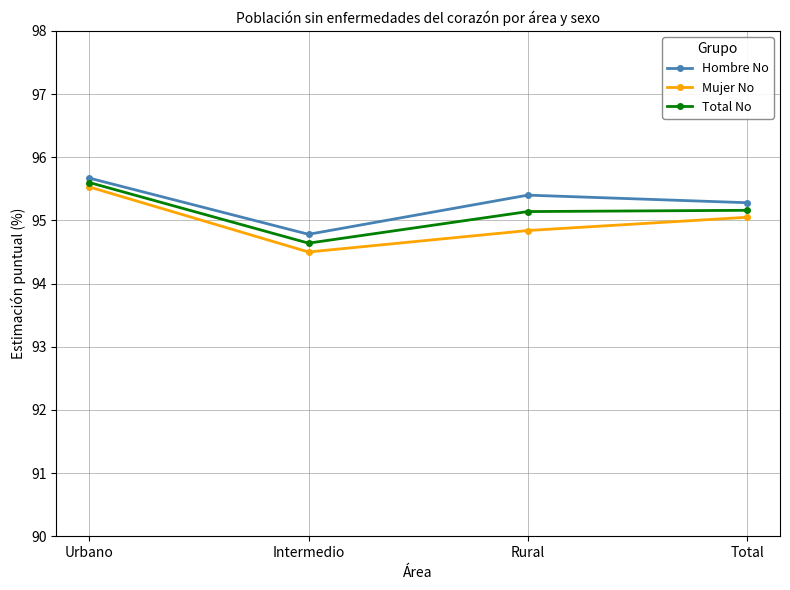

Is this an area chart (filled region under the line)?

No